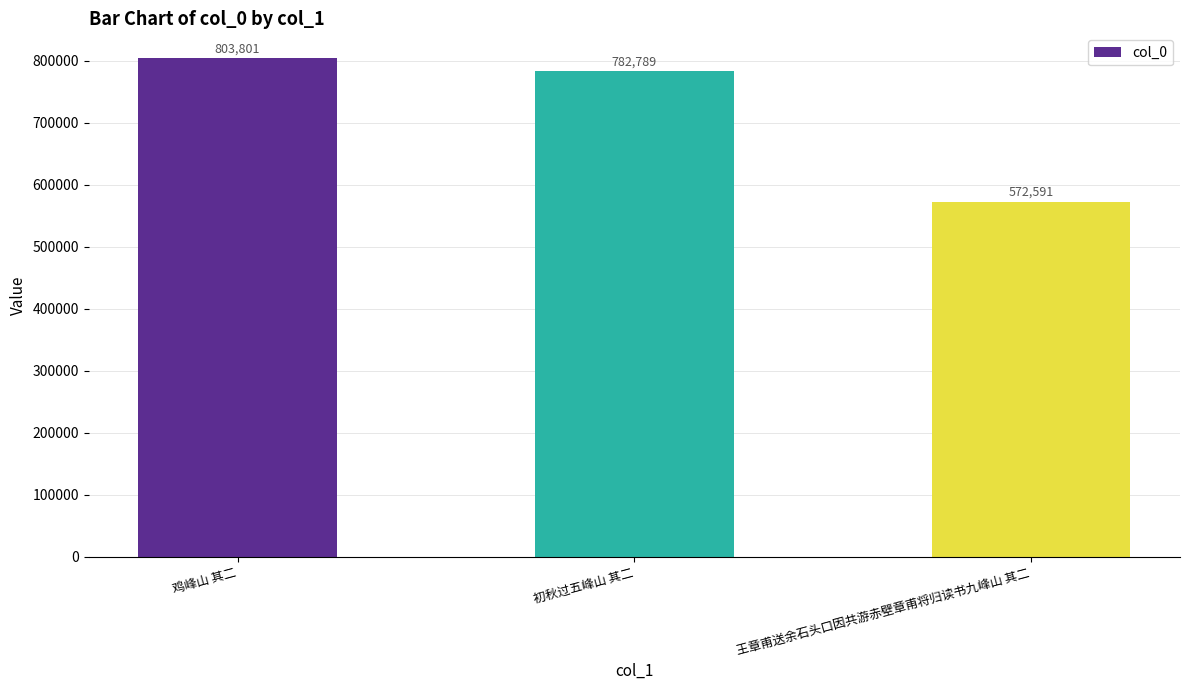

Is it true that the value at 初秋过五峰山 其二 is 782789?

True